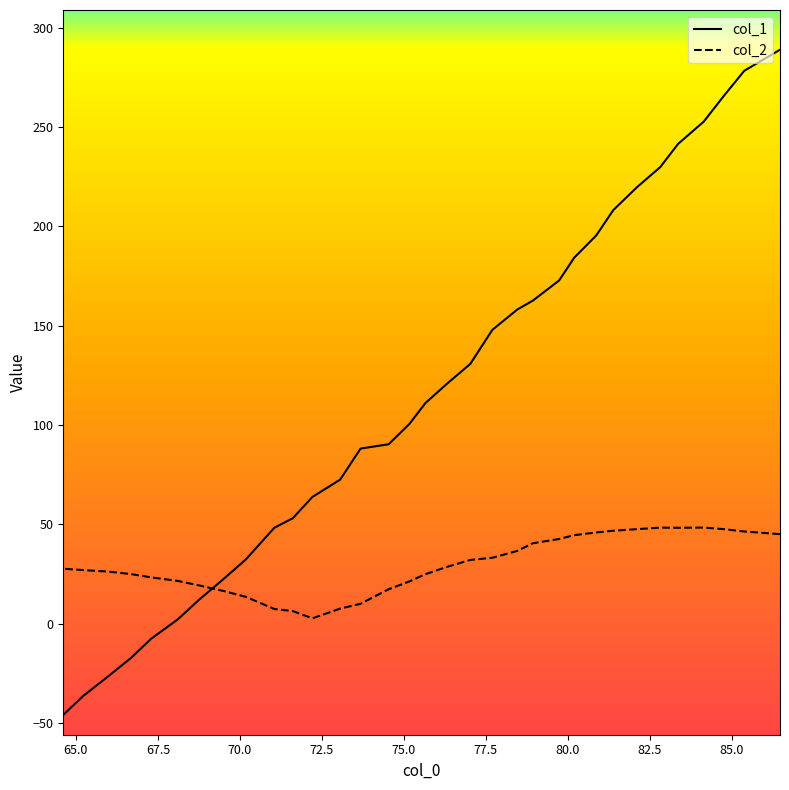

How many lines are shown in the chart?

2